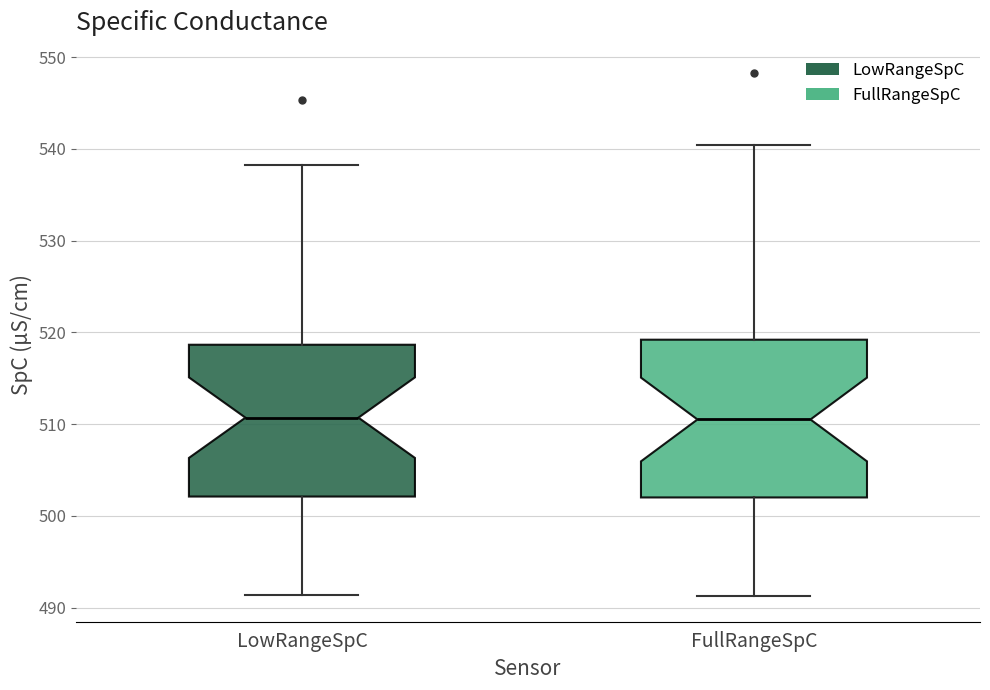

Reading left to right, read every box against the y-axis: the position of its median line, the range the box covers, and the ends of its whiskers. The values are not printed on the chart, so give them approximately, as read against the axis.

LowRangeSpC: median 511, box 502 to 519, whiskers 491 to 538
FullRangeSpC: median 511, box 502 to 519, whiskers 491 to 540